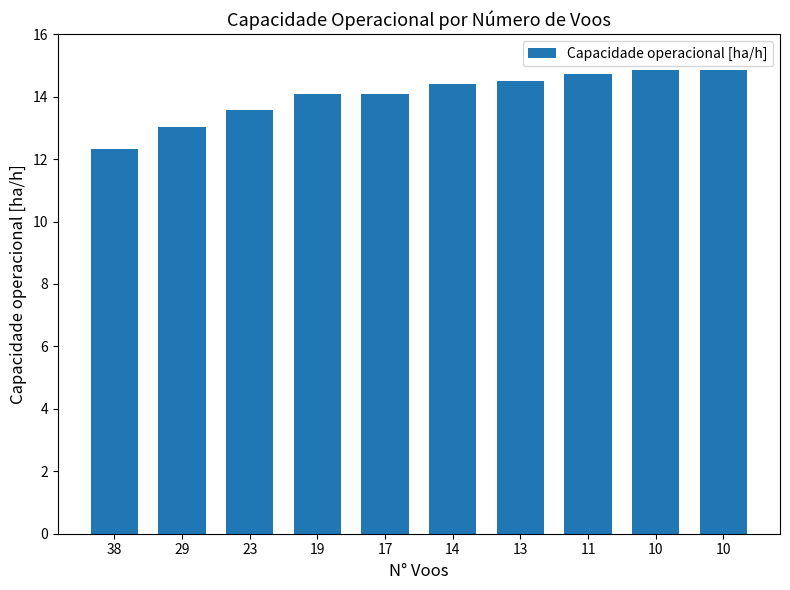

List the labels in order of value, largest first.

10, 10, 11, 13, 14, 19, 17, 23, 29, 38